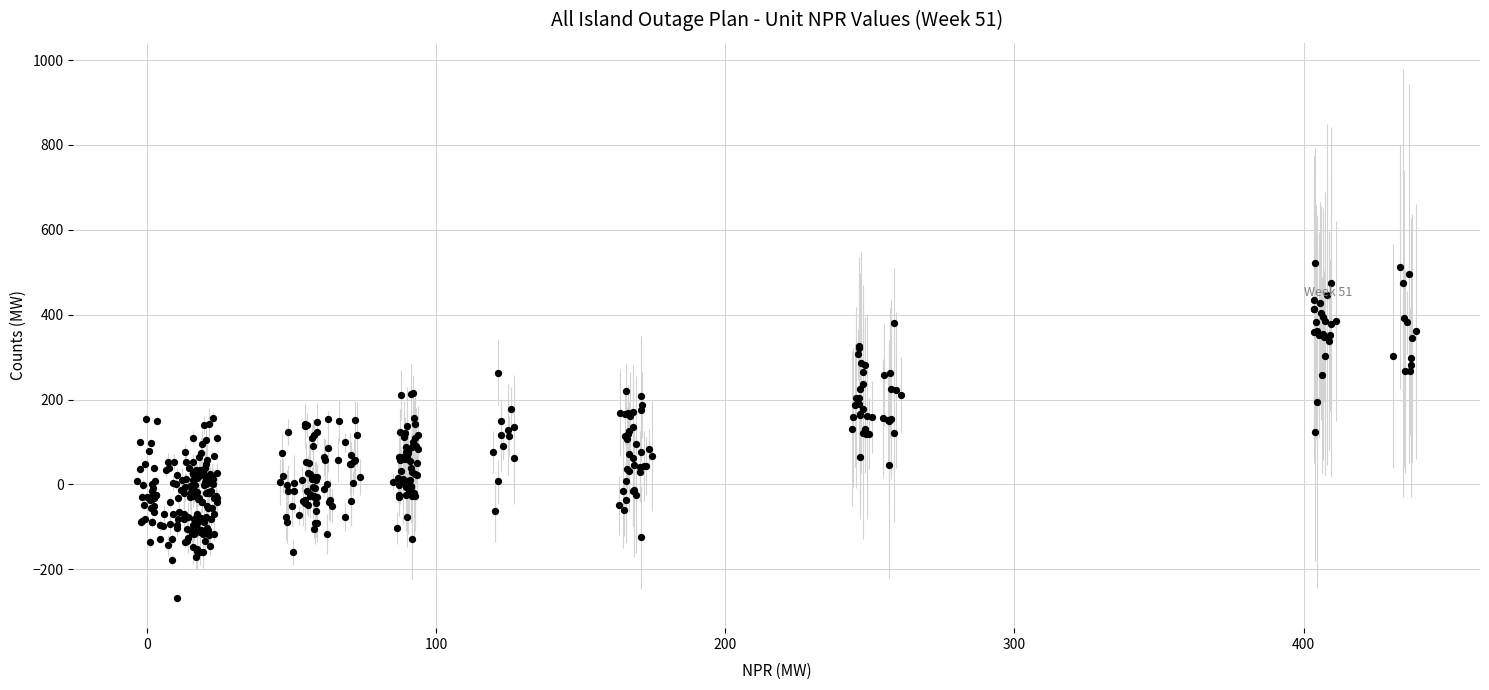

What is the range of Y values (max minus min)?

790.0